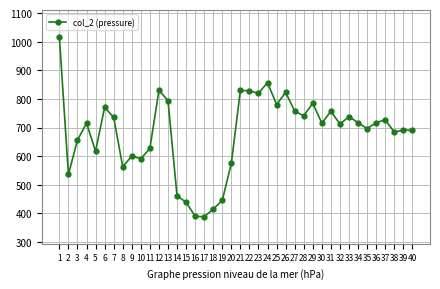

Which label corresponds to the largest value in the chart?

1